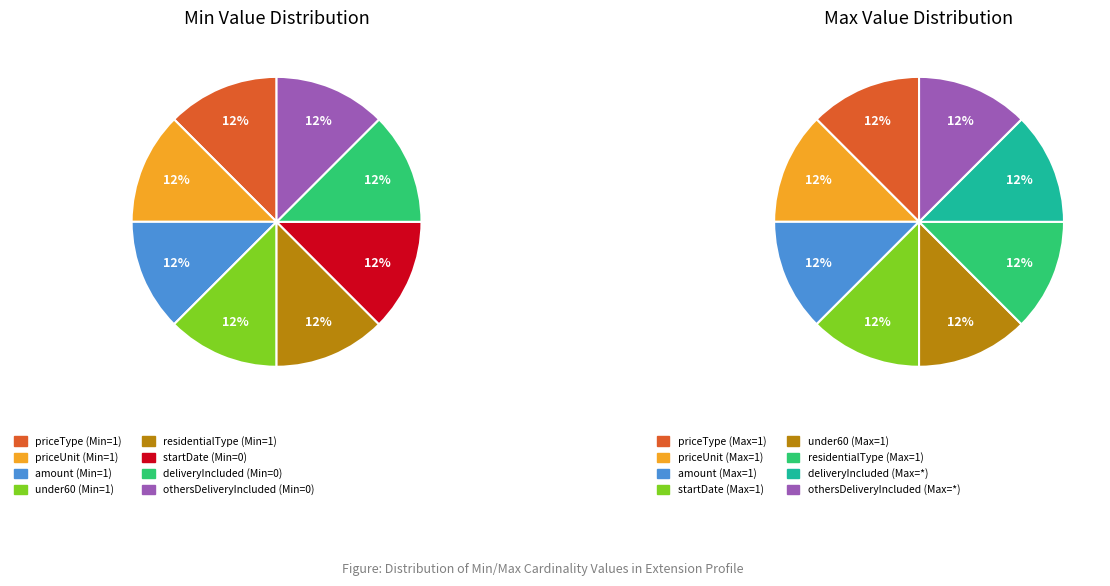

Which slice is the smallest?

startDate